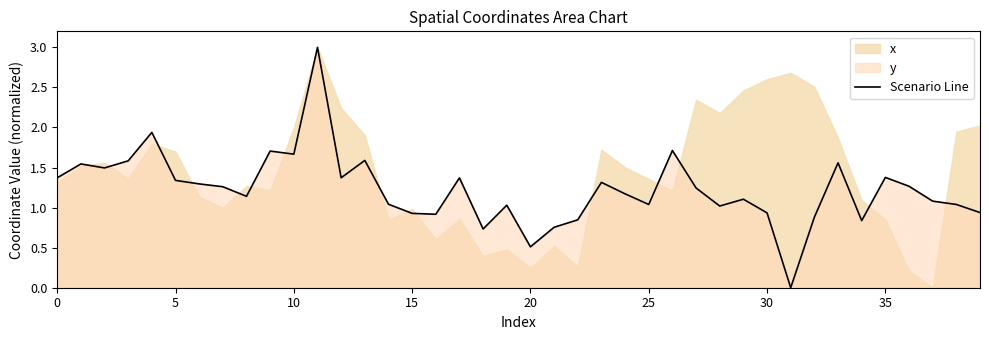

How many interior local peaks (higher than both neighbors) does the data have?

12